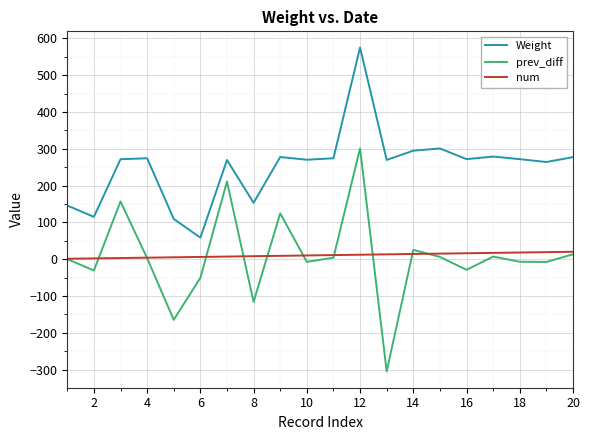

How many lines are shown in the chart?

3